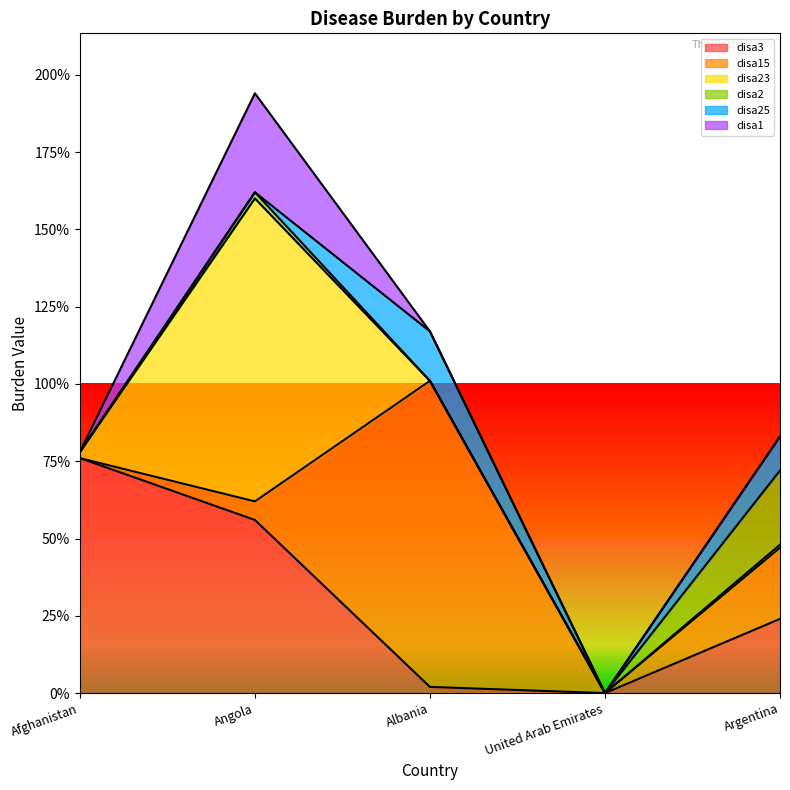

True or false: disa23 and disa15 cross at least once.

True